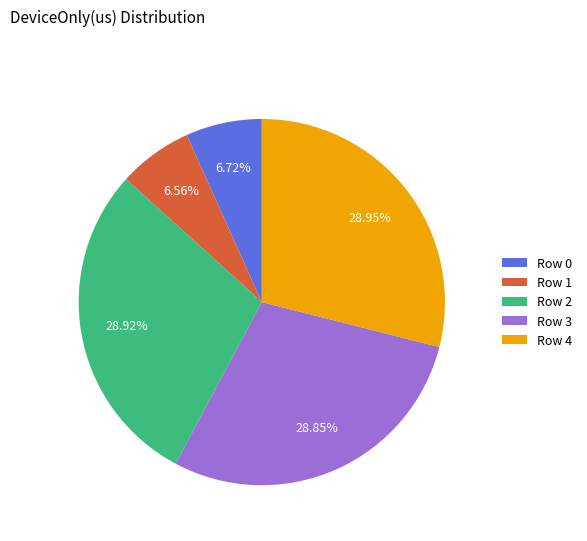

Does Row 2 represent more than half of the total?

No